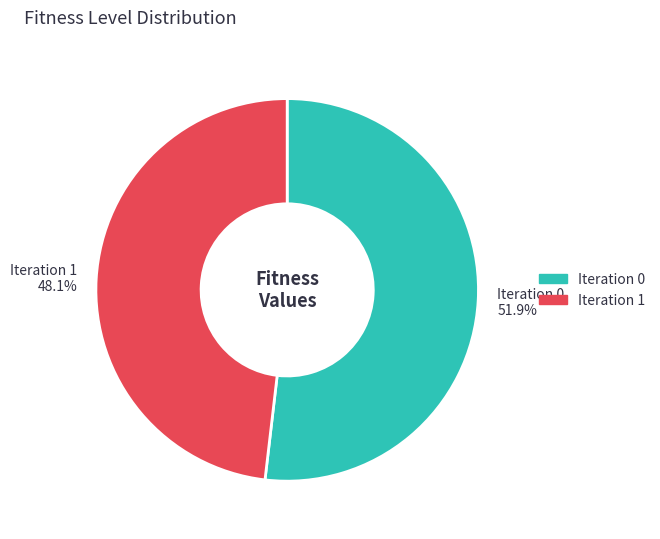

What is the smallest slice in the pie chart?

Iteration 1